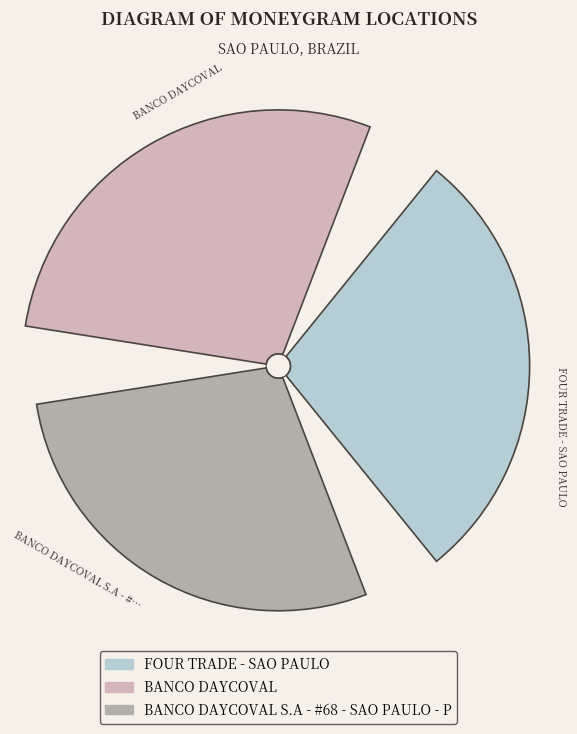

Is the sum of FOUR TRADE - SAO PAULO and BANCO DAYCOVAL greater than half?

Yes